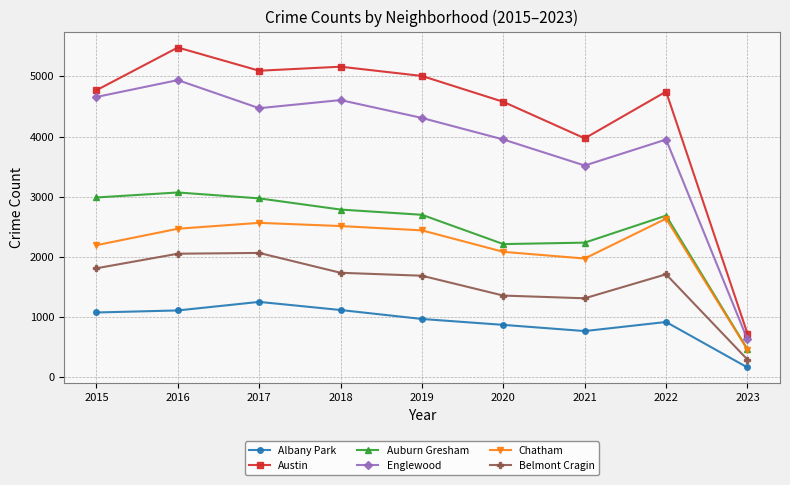

Which series has the largest range (max minus min)?

Austin